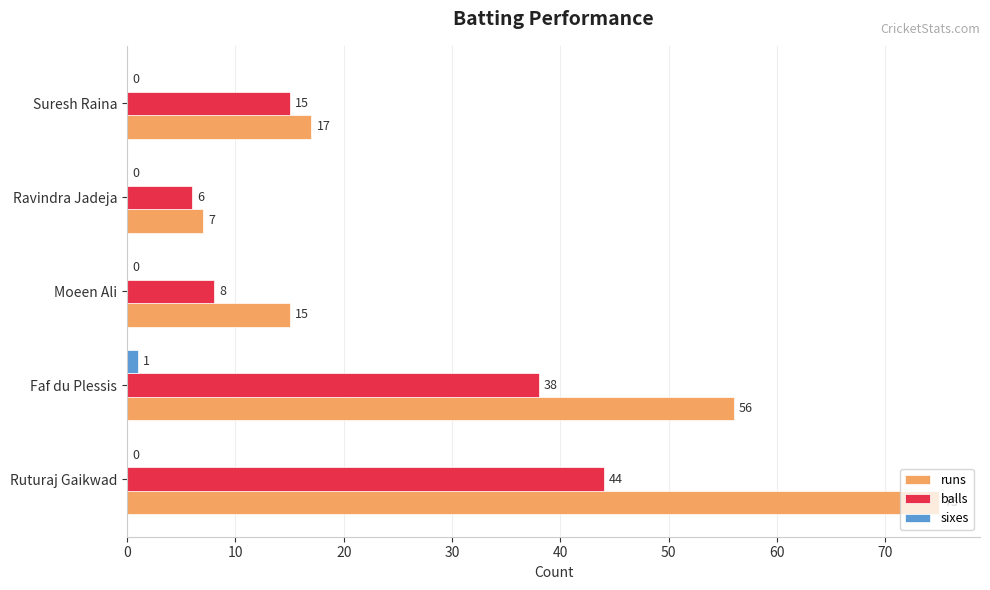

How many positive values does the sixes series have?

1